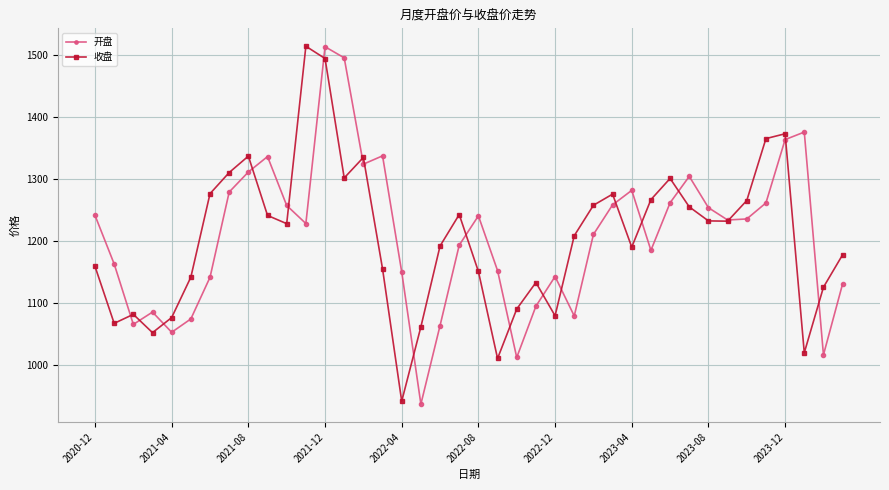

What is the value of the 开盘 point at the 14th from the left?

1495.9